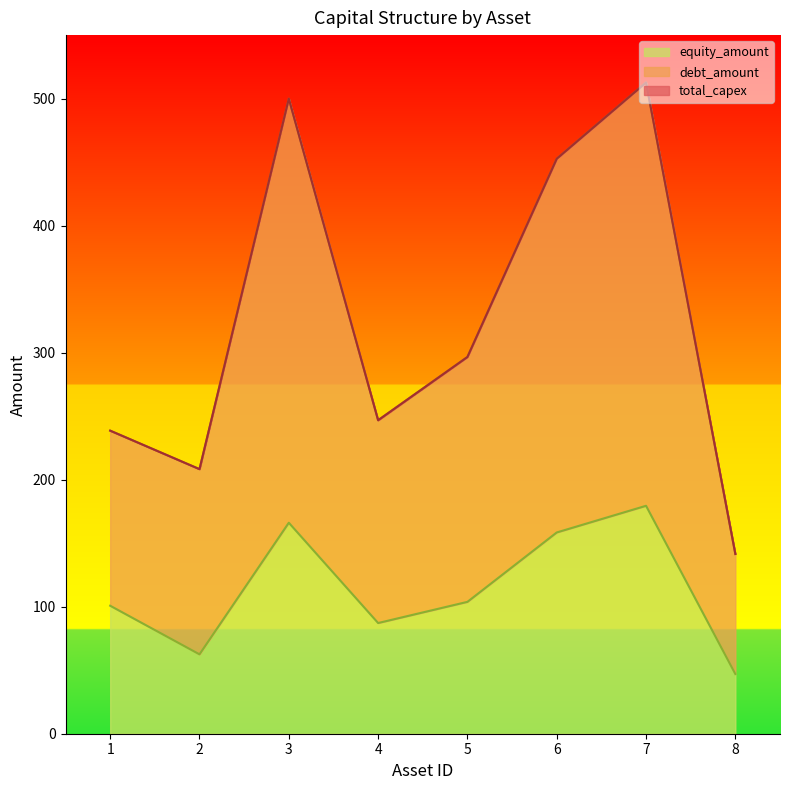

What is the spread (max minus min) of values at 5?

192.8